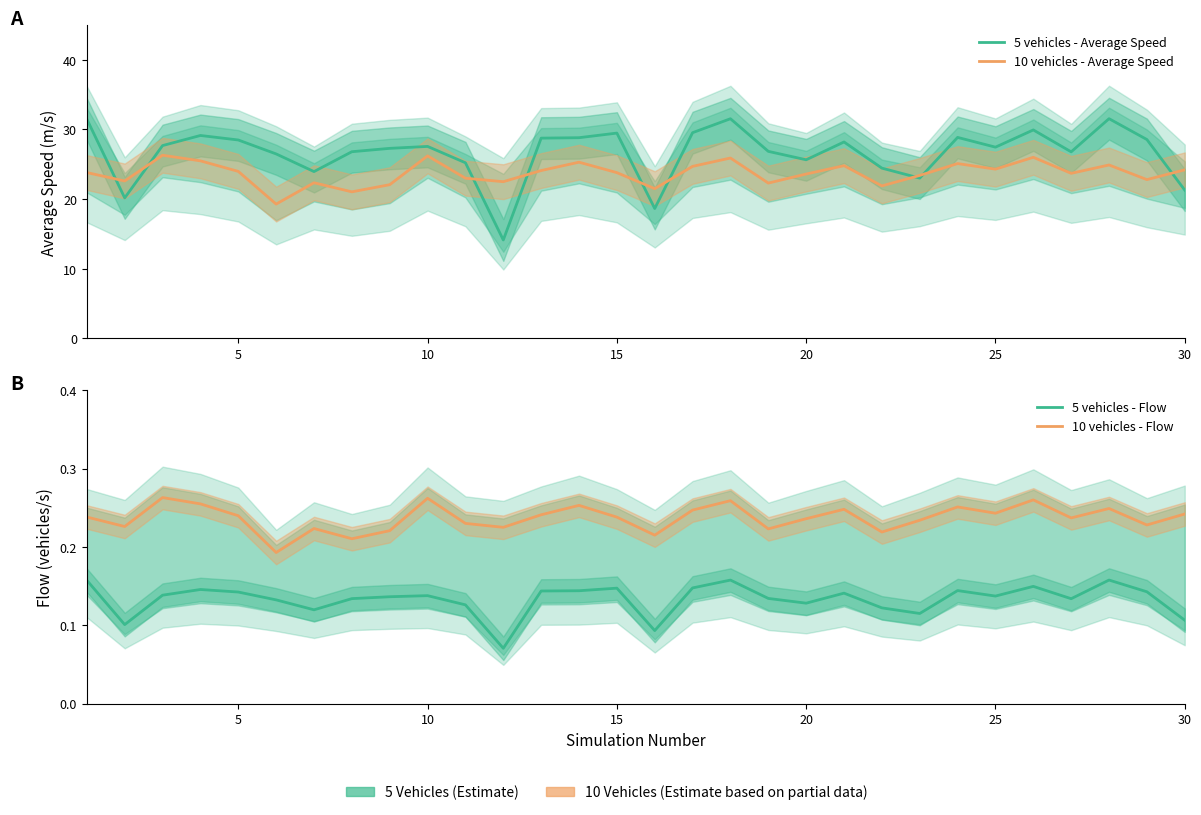

What is the smallest value displayed?

0.1